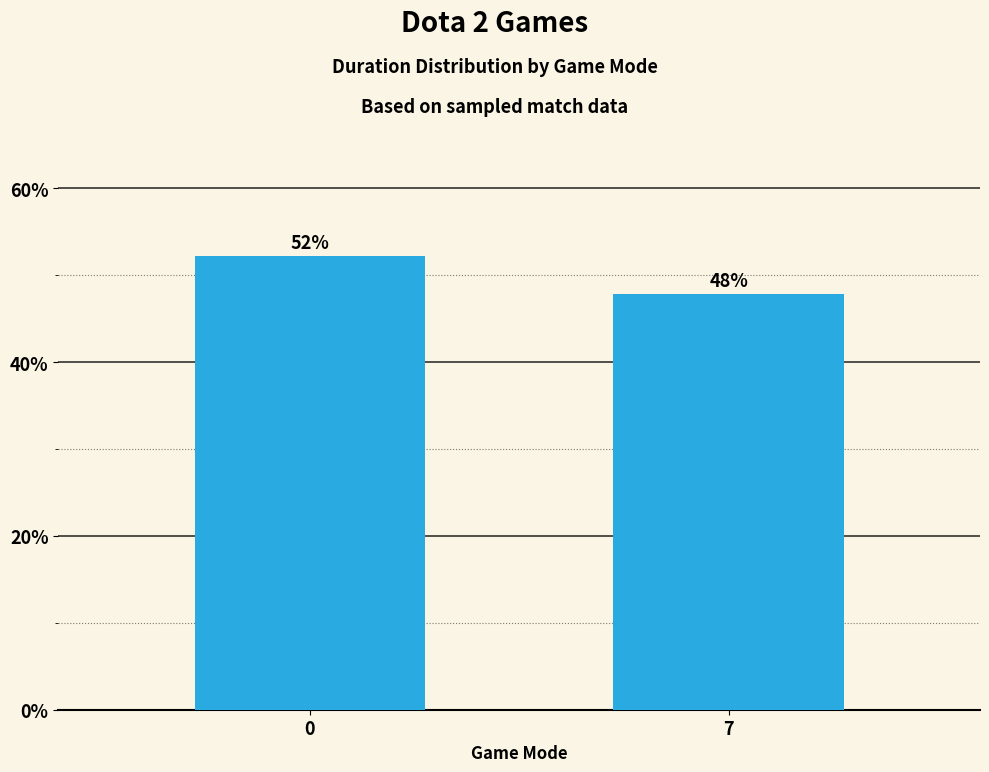

Rank the categories by value from lowest to highest.

7, 0